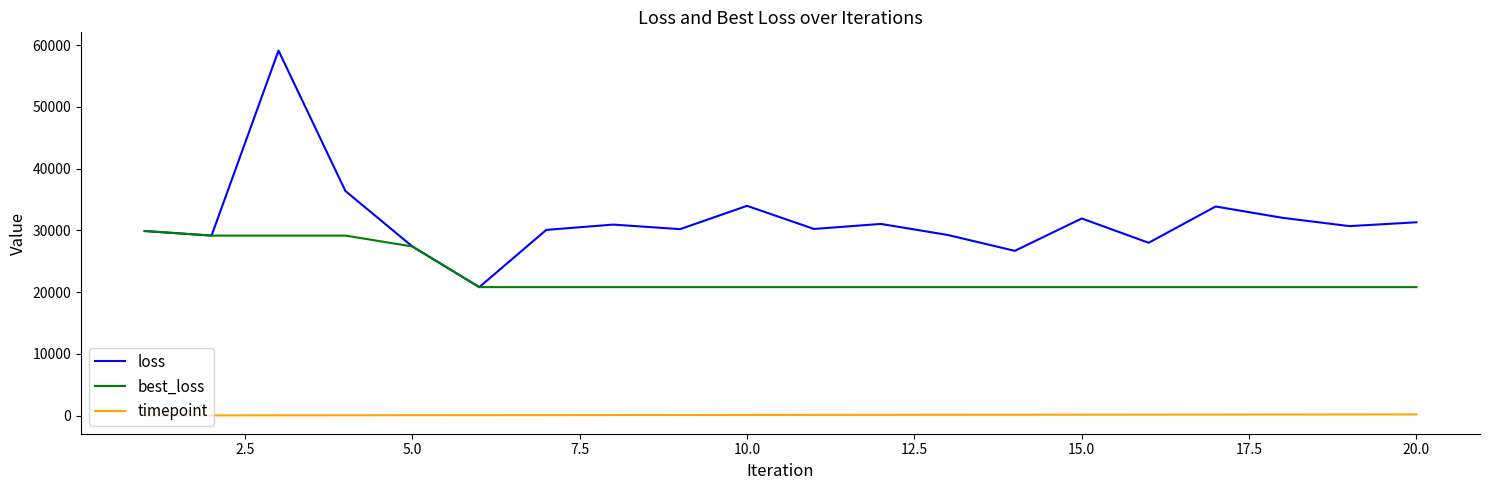

True or false: loss and timepoint cross at least once.

False